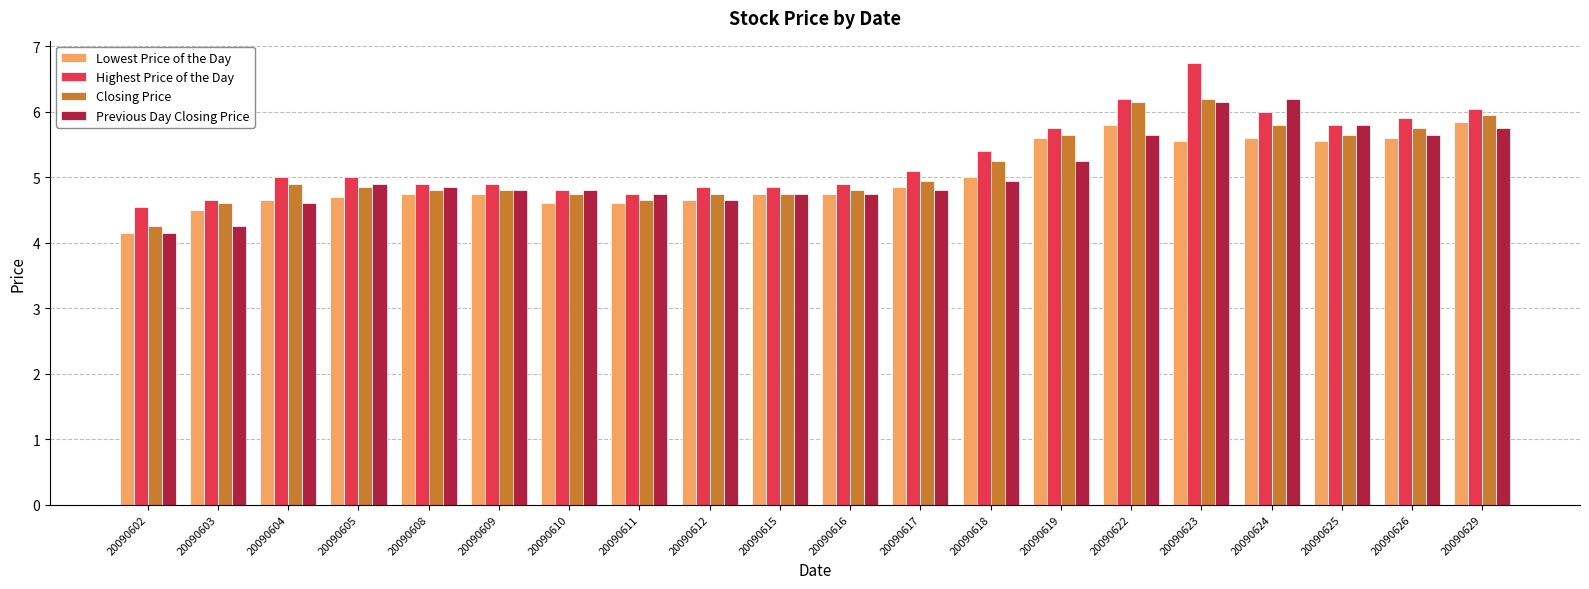

Which category has the lowest value in the Closing Price series?

20090602